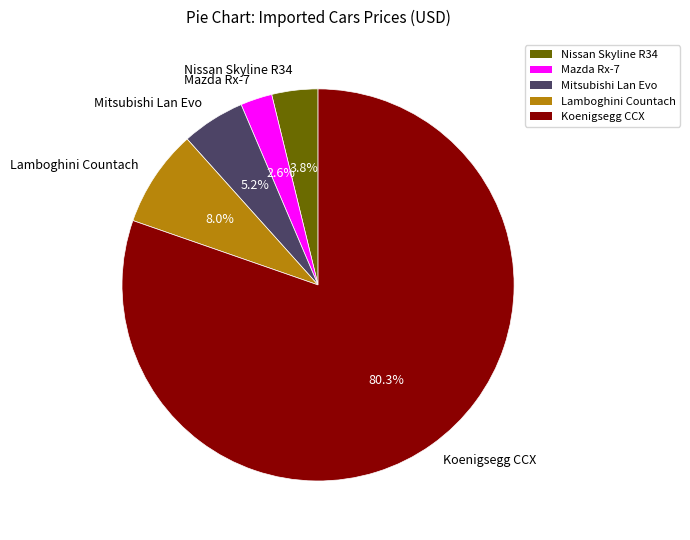

Does any single category account for the majority?

Yes